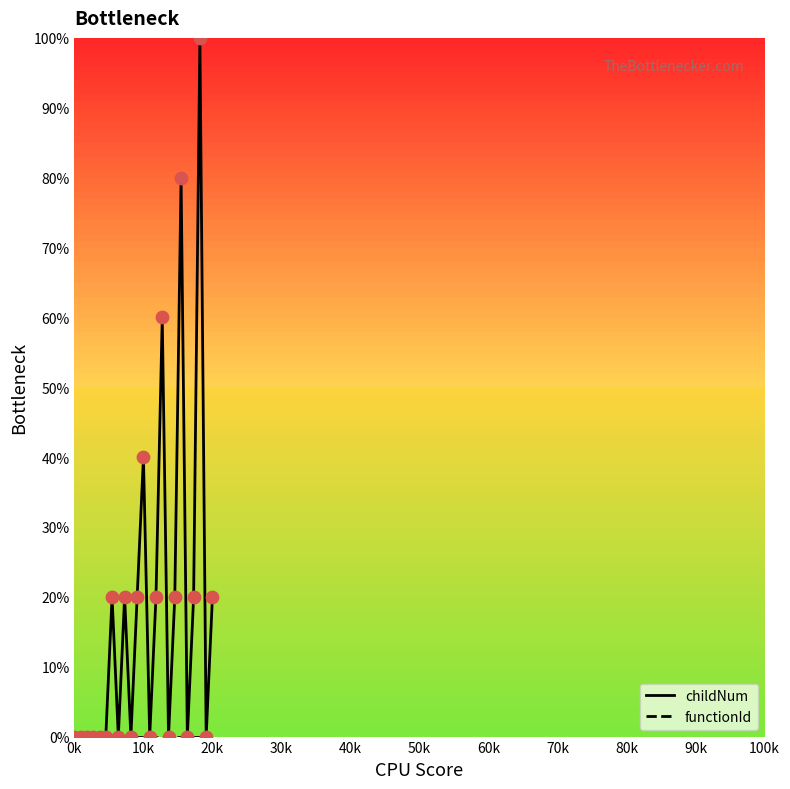

Which series has the largest total across all categories?

childNum